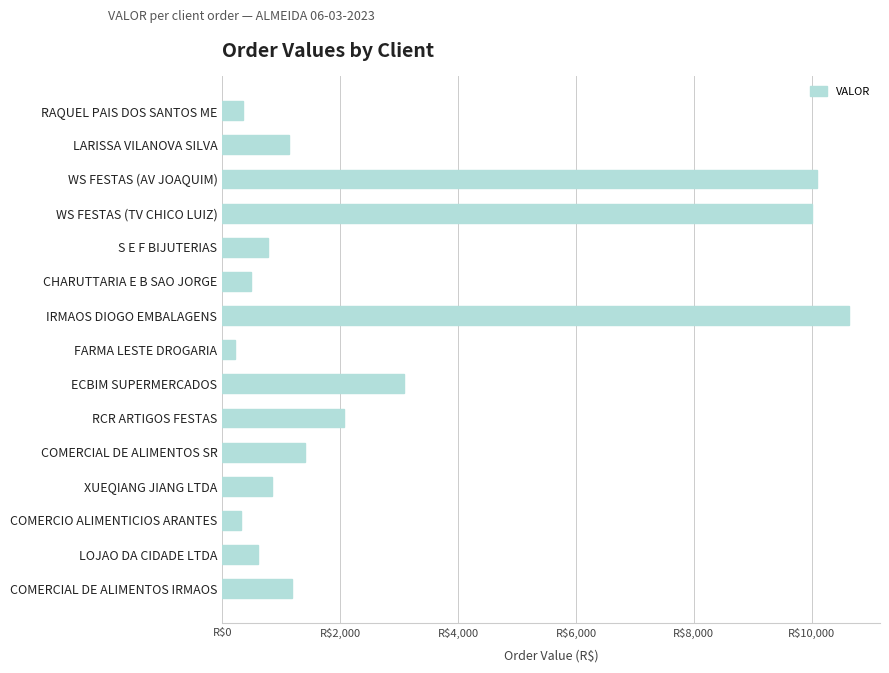

Where is the data nearest to the value 5423?

ECBIM SUPERMERCADOS